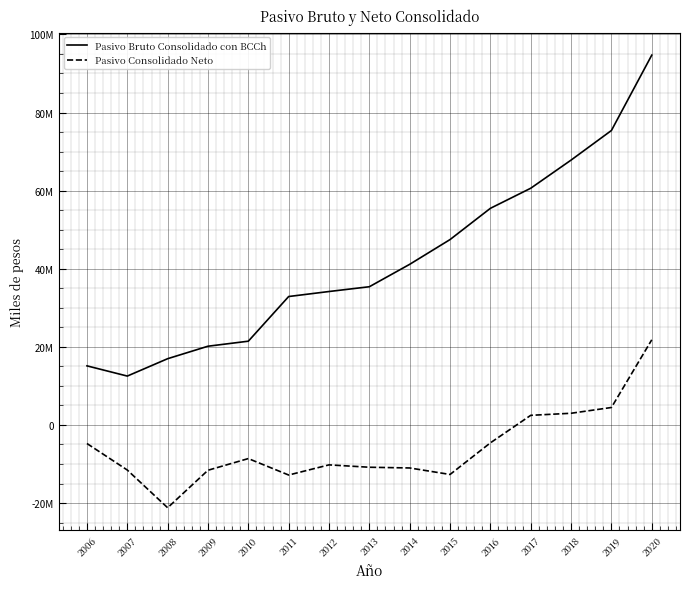

True or false: Pasivo Bruto Consolidado con BCCh and Pasivo Consolidado Neto cross at least once.

False